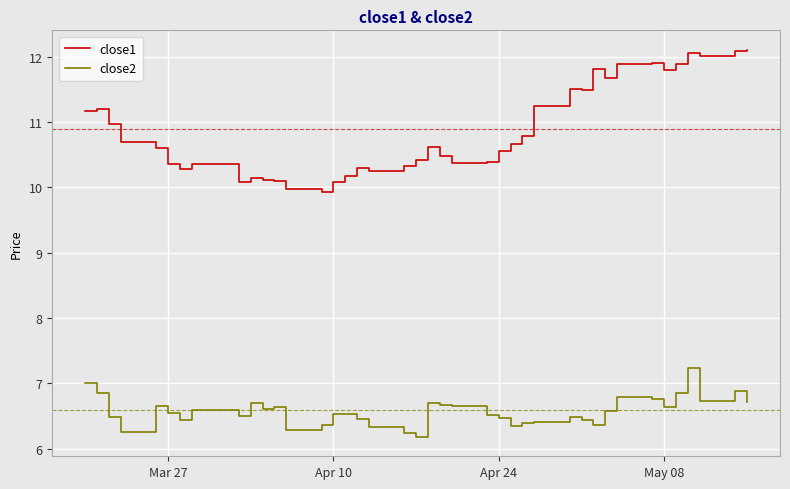

True or false: close1 and close2 intersect in this chart.

False